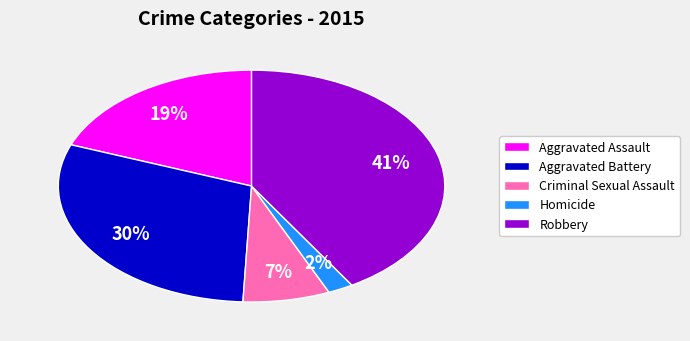

To the nearest percent, what is the difference between the Robbery and Homicide slice percentages?

39%